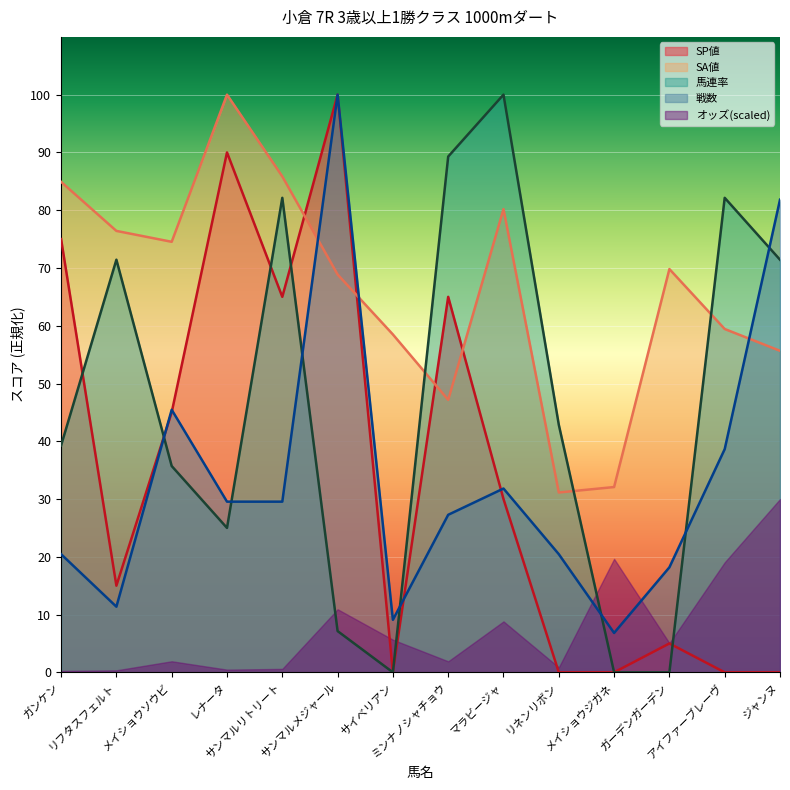

After their last crossing, which series has the higher values: SA値 or 戦数?

戦数